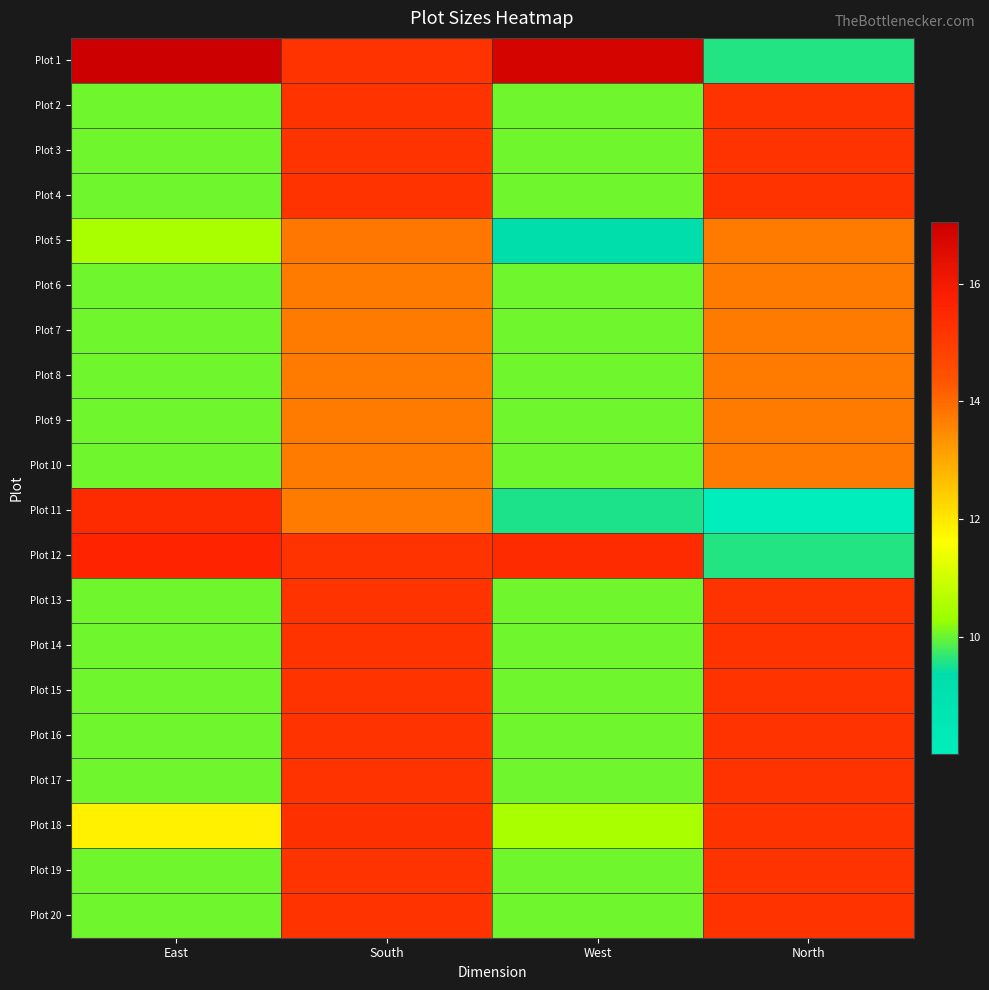

How many categories are shown in the chart?

4